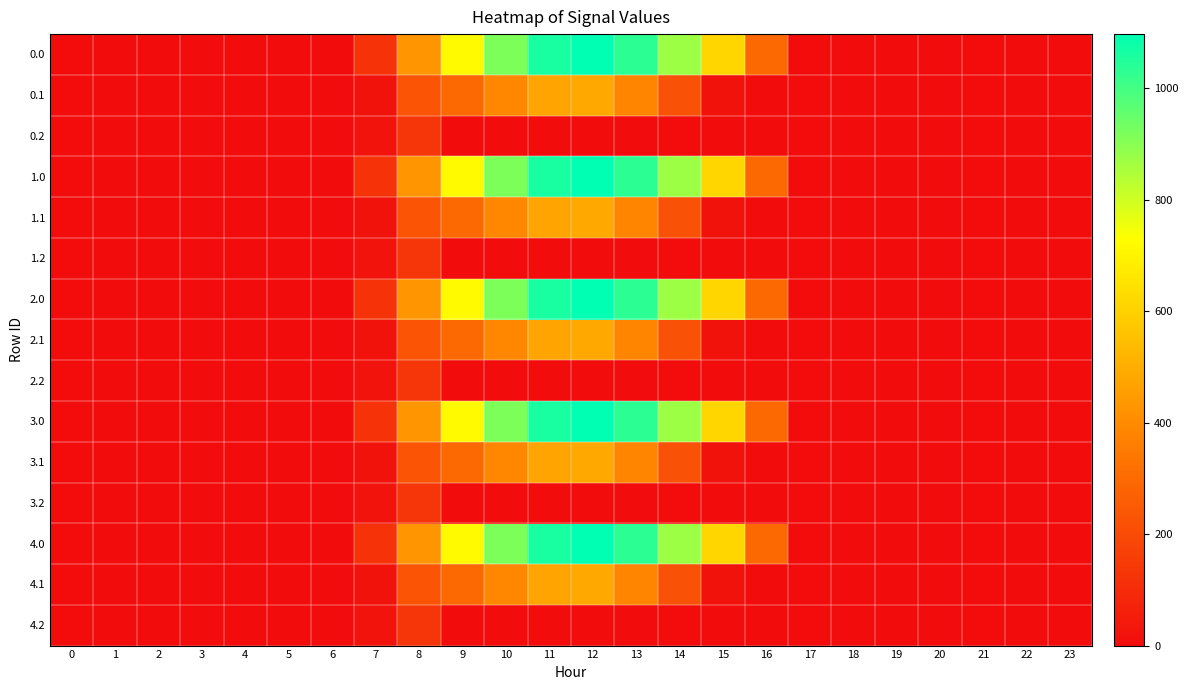

Which label corresponds to the largest value in the chart?

12